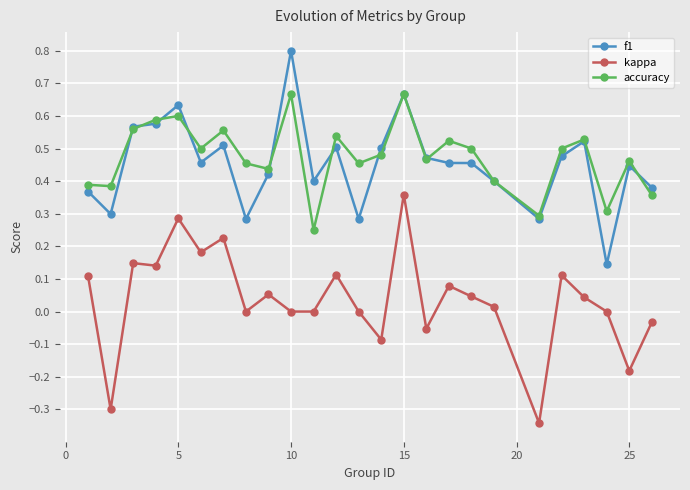

What is the greatest value displayed?

0.8